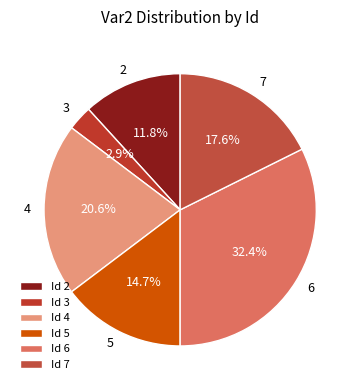

To the nearest percent, what portion does 6 represent?

32%